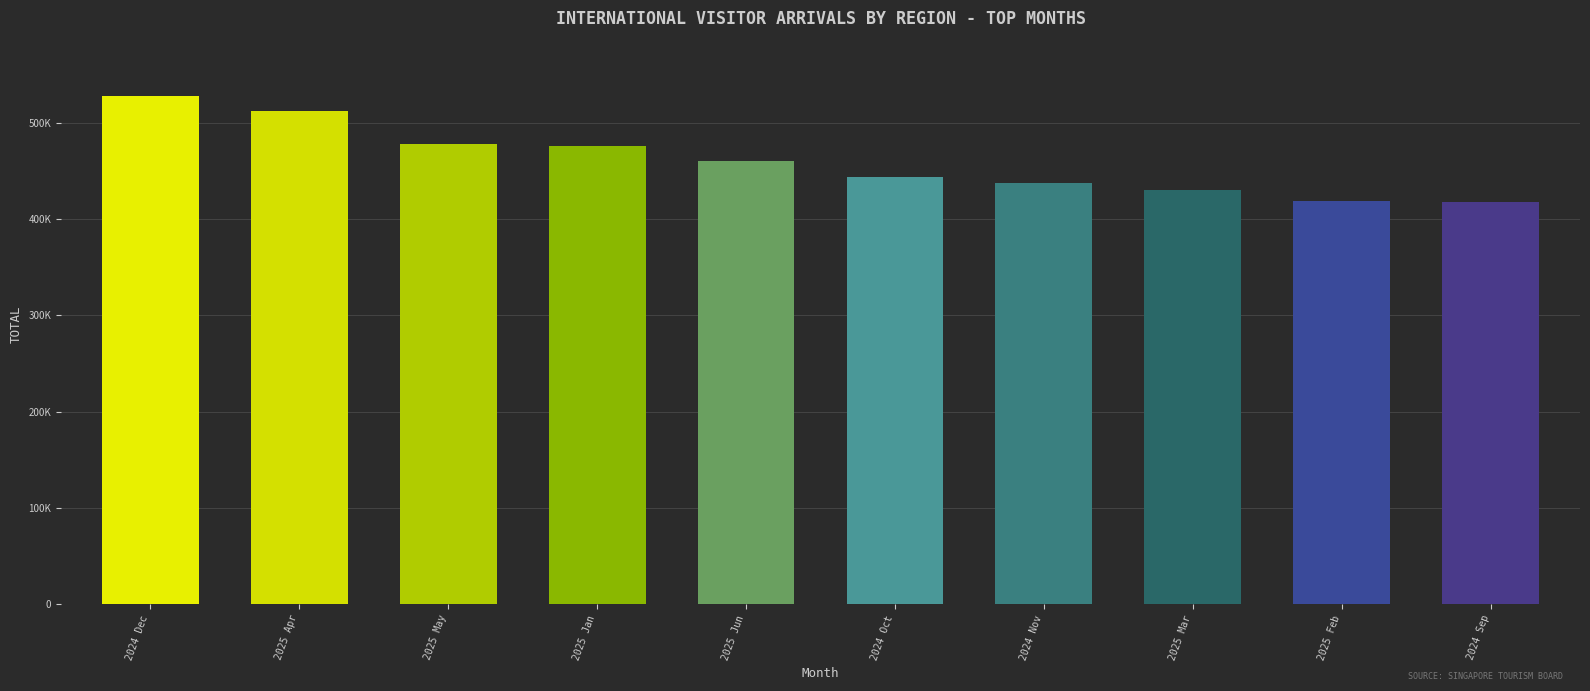

Reading right to left, list all the values displayed in this chart.

2024 Sep=417351	2025 Feb=419220	2025 Mar=429836	2024 Nov=437876	2024 Oct=444034	2025 Jun=460063	2025 Jan=476550	2025 May=478391	2025 Apr=512836	2024 Dec=528320